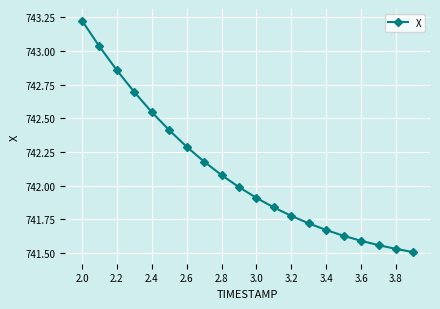

True or false: there are more than 2 points higher than both neighbors.

False